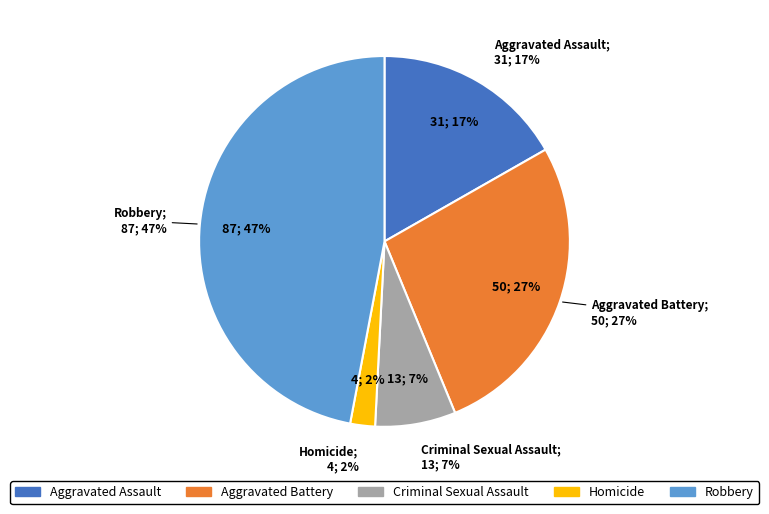

True or false: Aggravated Assault accounts for 17% of the total.

True